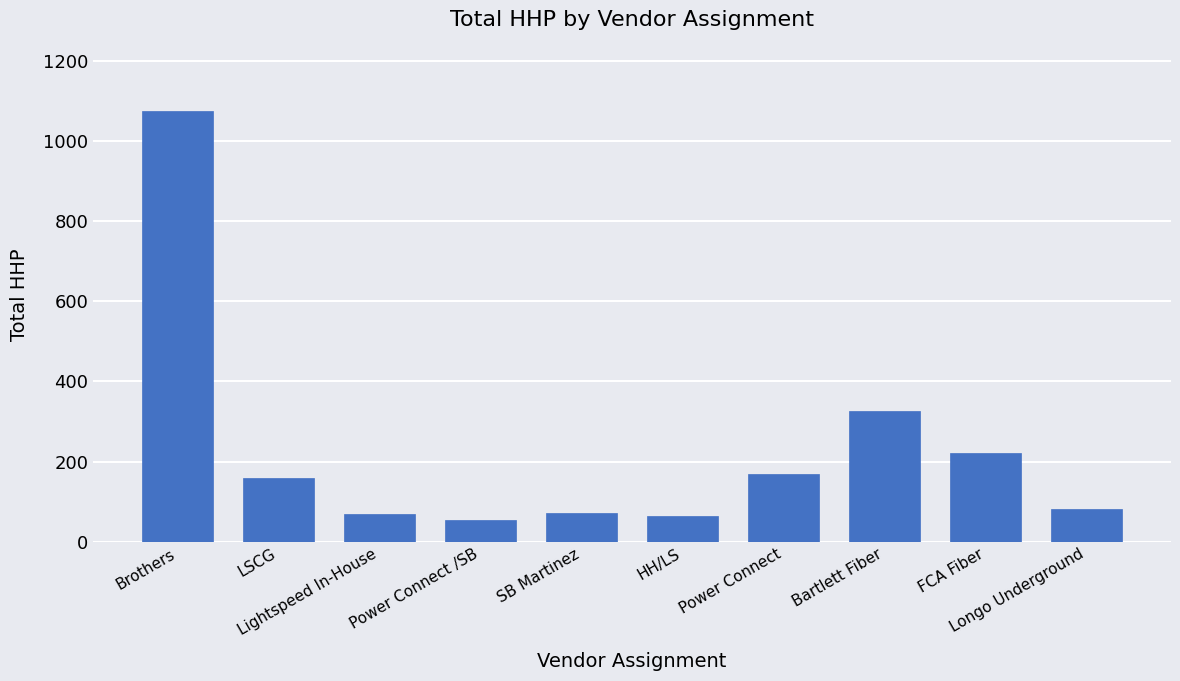

At which label is the value closest to 564?

Bartlett Fiber